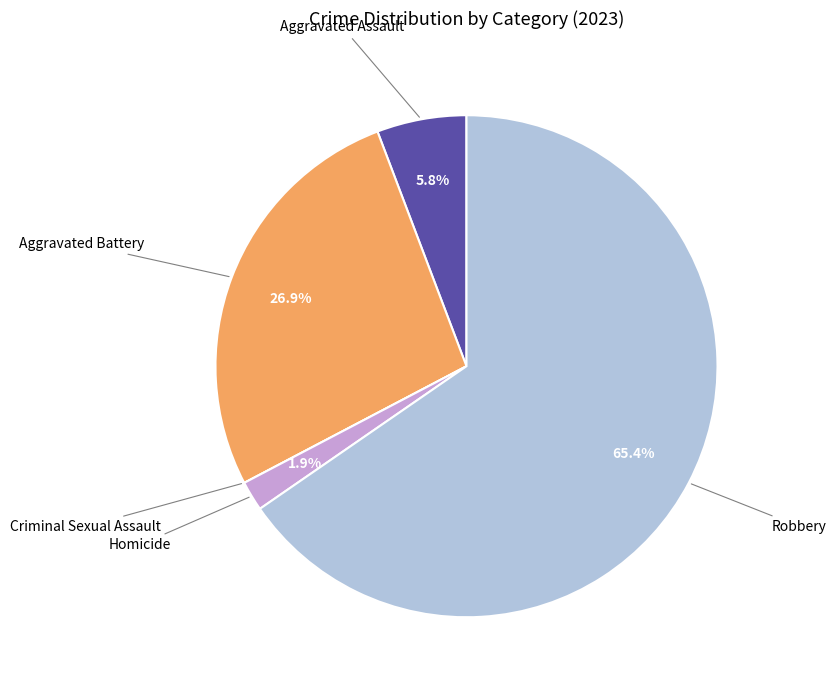

Is there any slice that represents more than half of the pie?

Yes